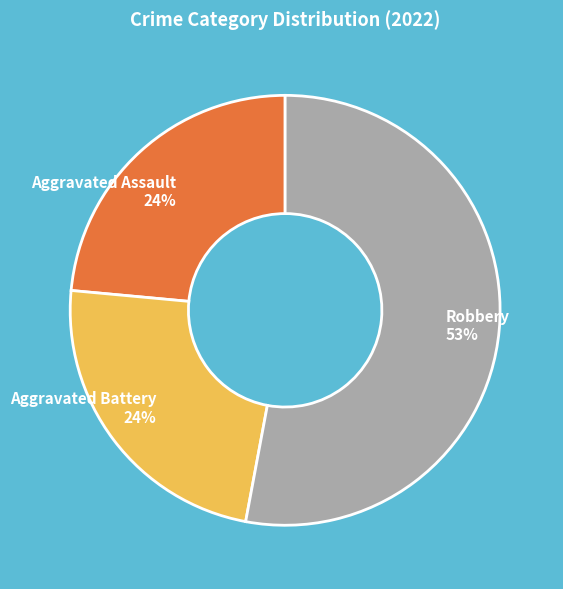

How many segments does this pie chart have?

3